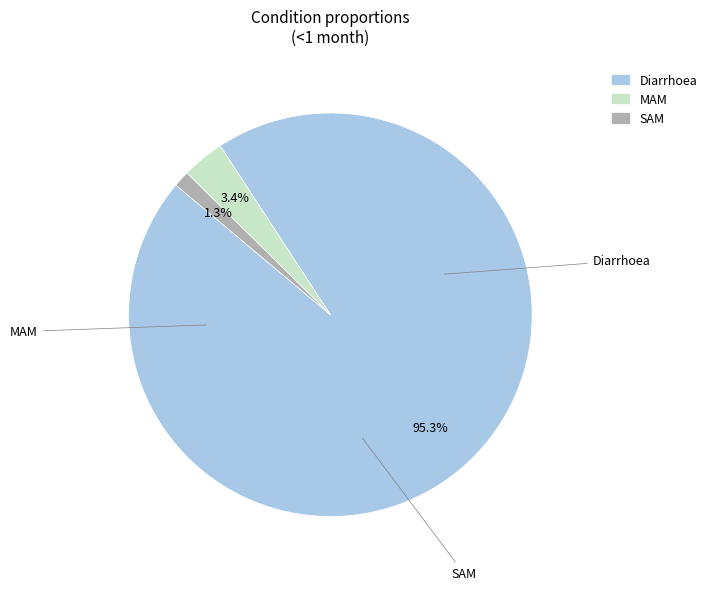

To the nearest percent, what is the combined percentage of MAM and Diarrhoea?

99%